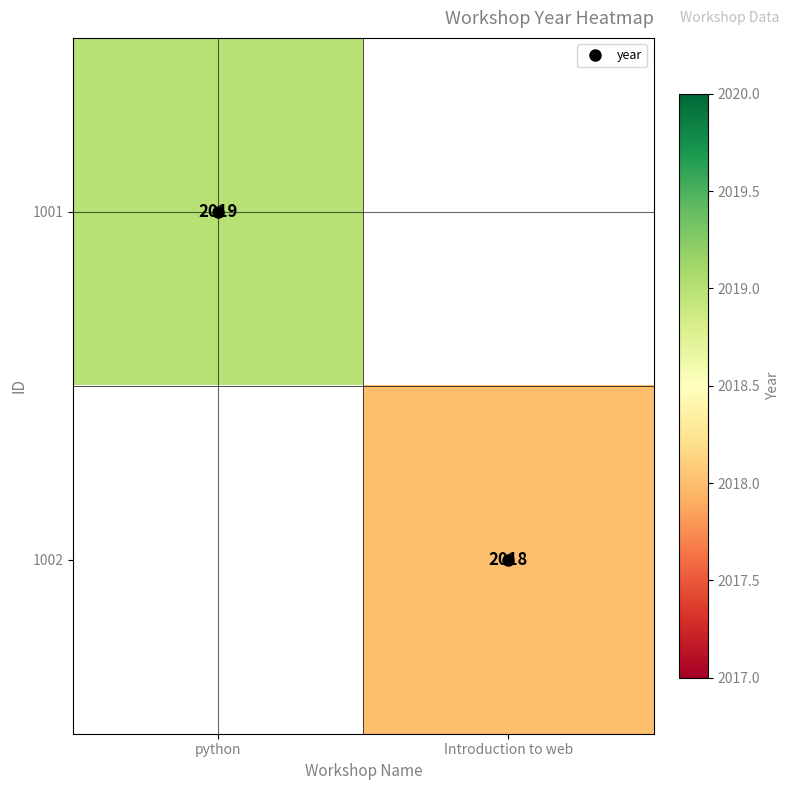

What is the minimum value shown in the chart?

2018.0